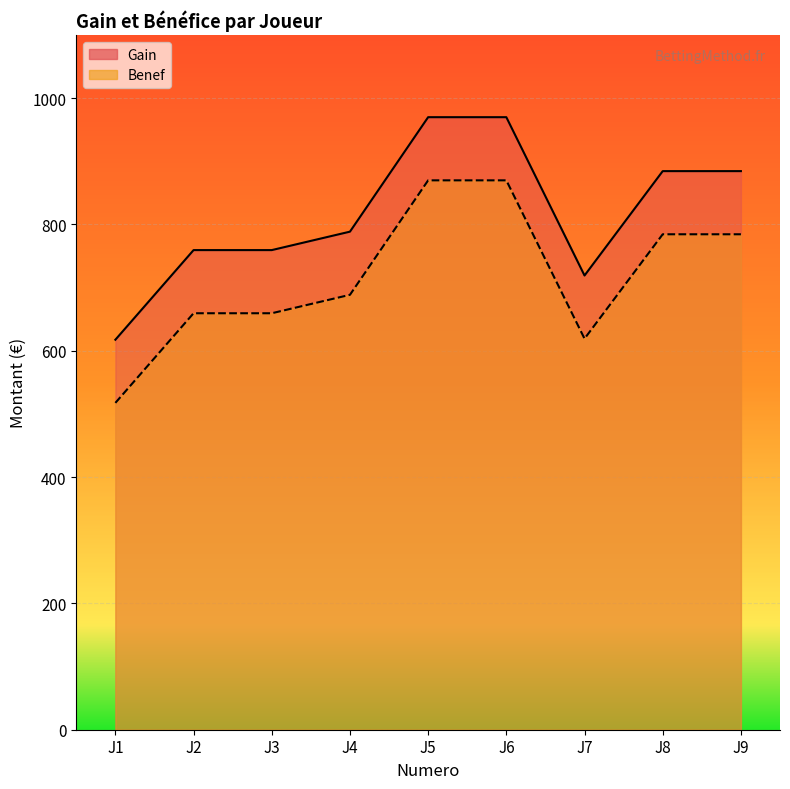

What is the spread (max minus min) of values at J8?

100.0